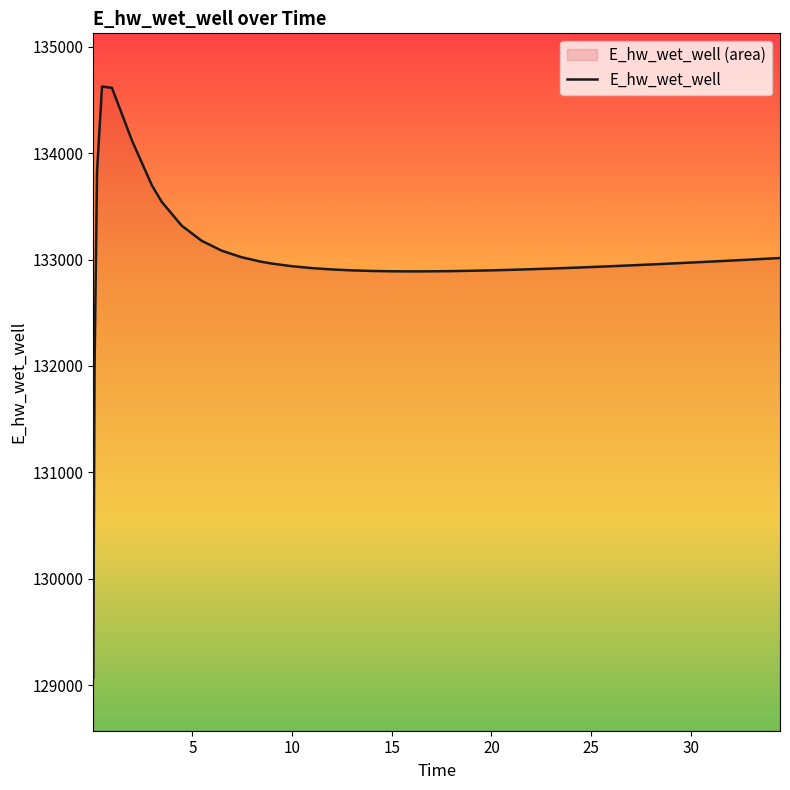

At which label is the value closest to 131849?

0.09375